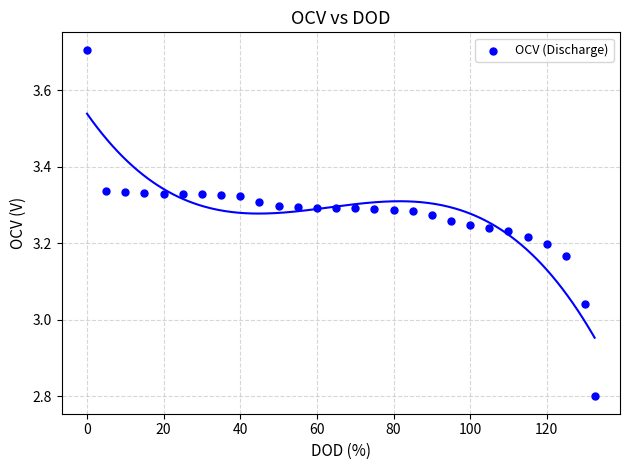

What is the range of X values (max minus min)?

132.5